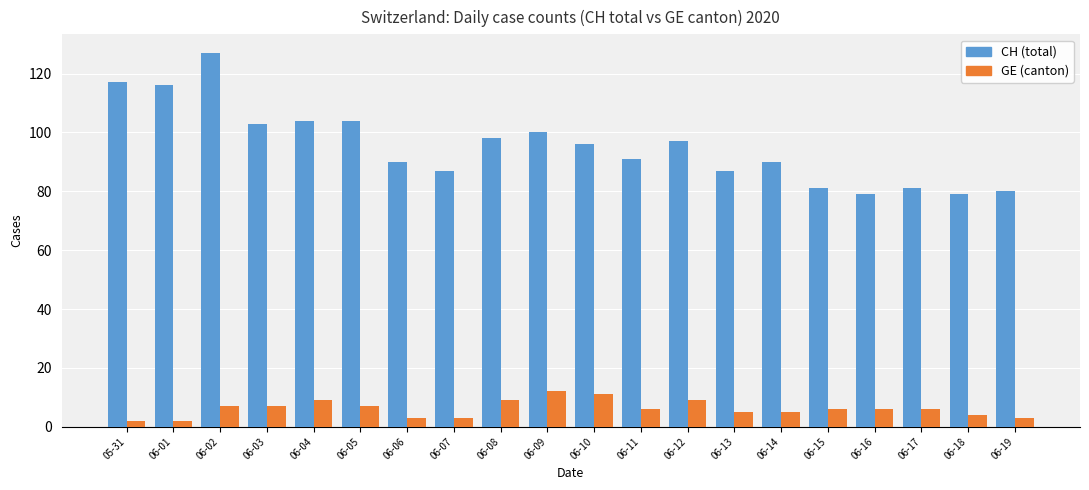

What is the value of the GE (canton) bar at the 10th from the left?

12